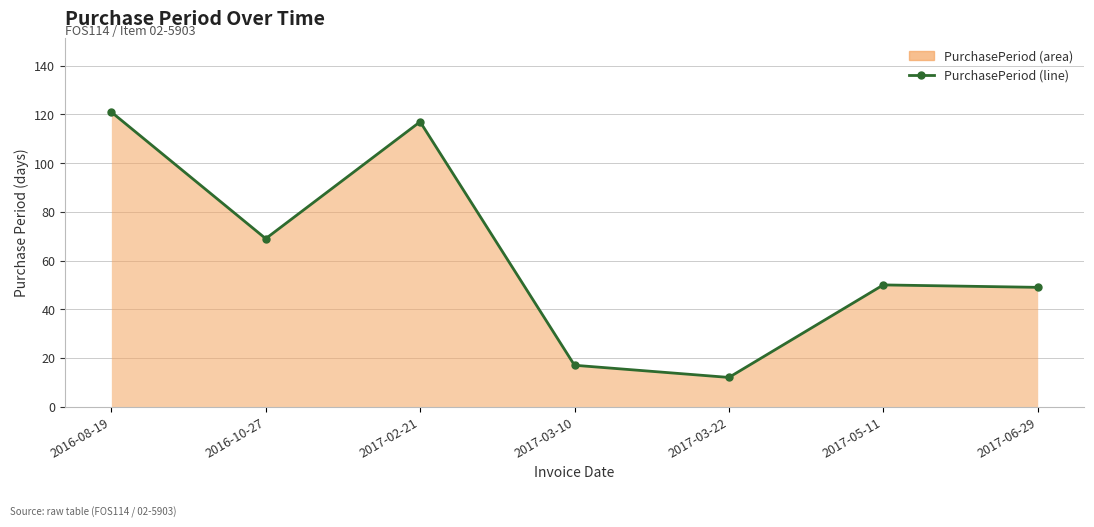

How many values are below 50?

3